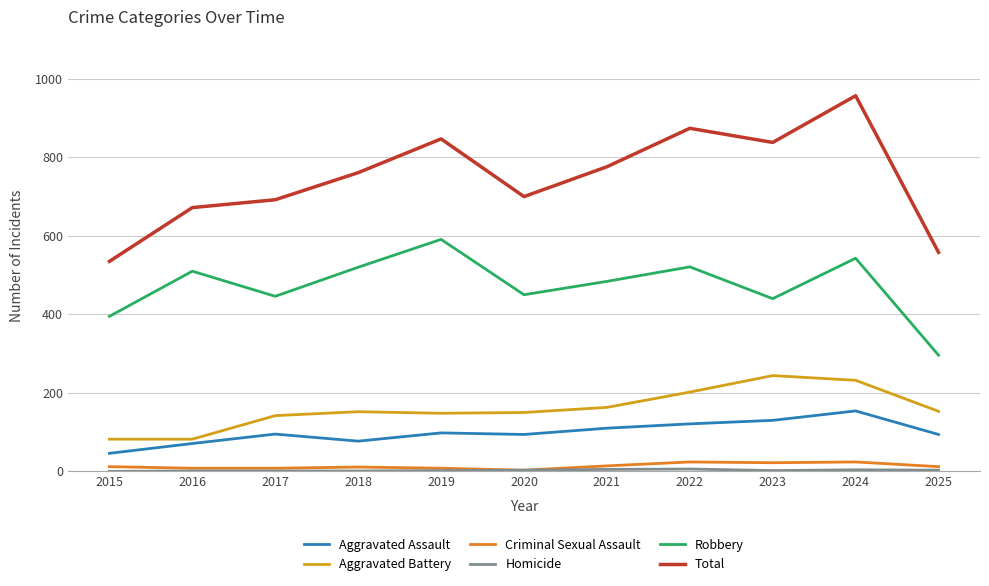

True or false: Aggravated Battery has a value of 187 at 2017.

False